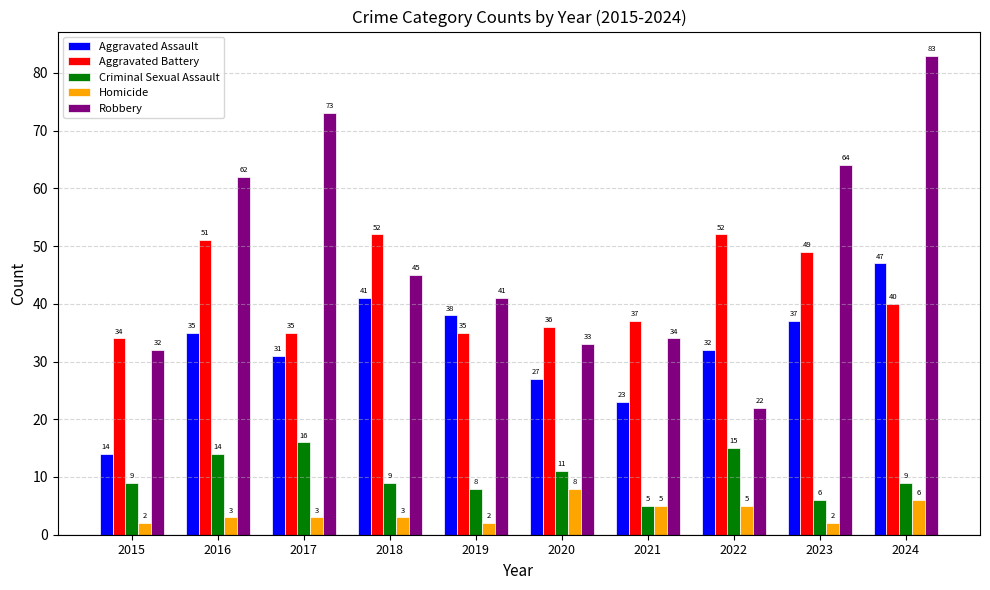

What is the sum of all Aggravated Battery values?

421